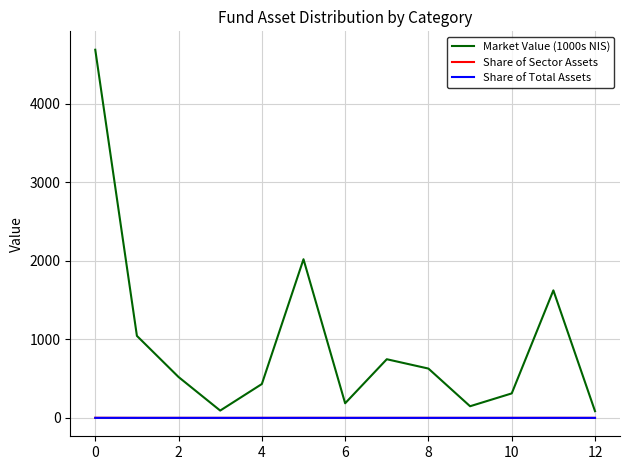

Count the number of categories in the chart.

13